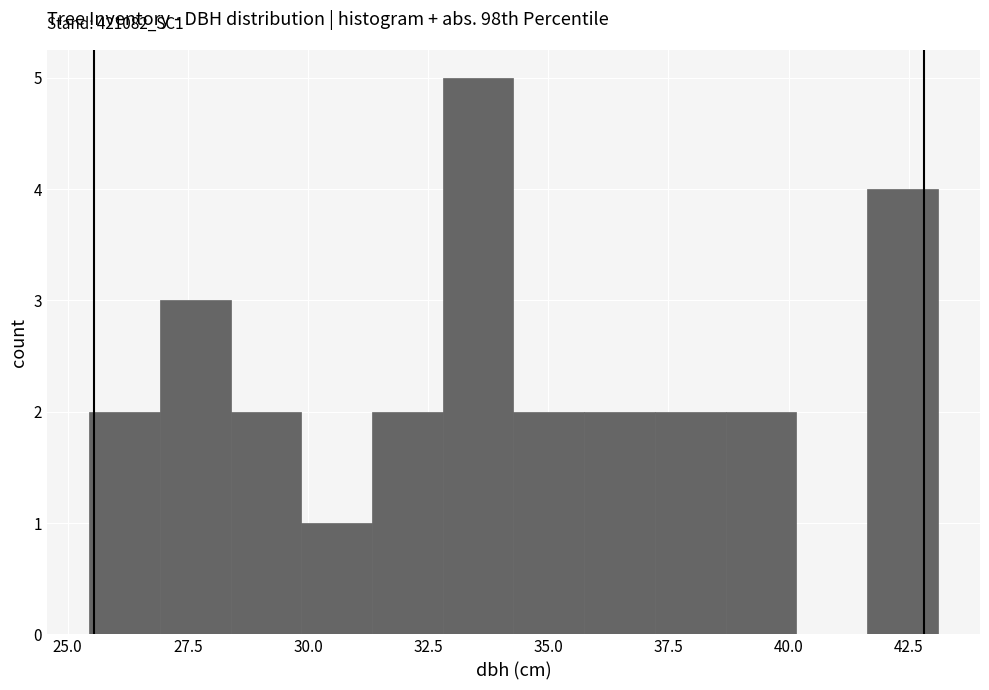

Read against the x-axis, roughly where is the centre of the tallest bar?

33.5